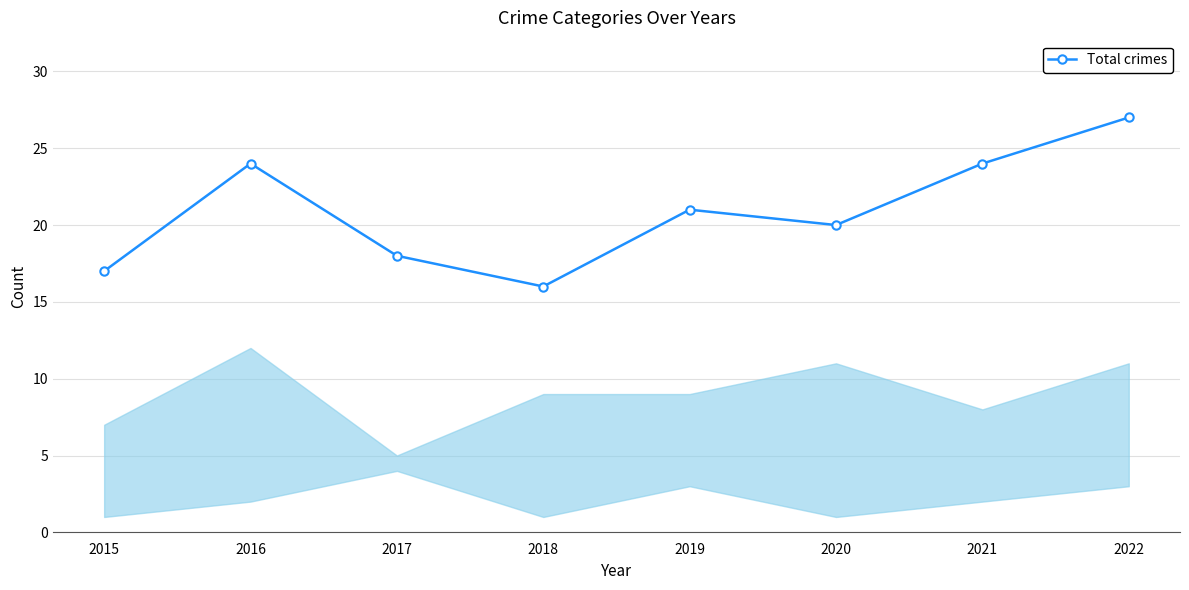

What is the difference between the maximum and minimum values?

11